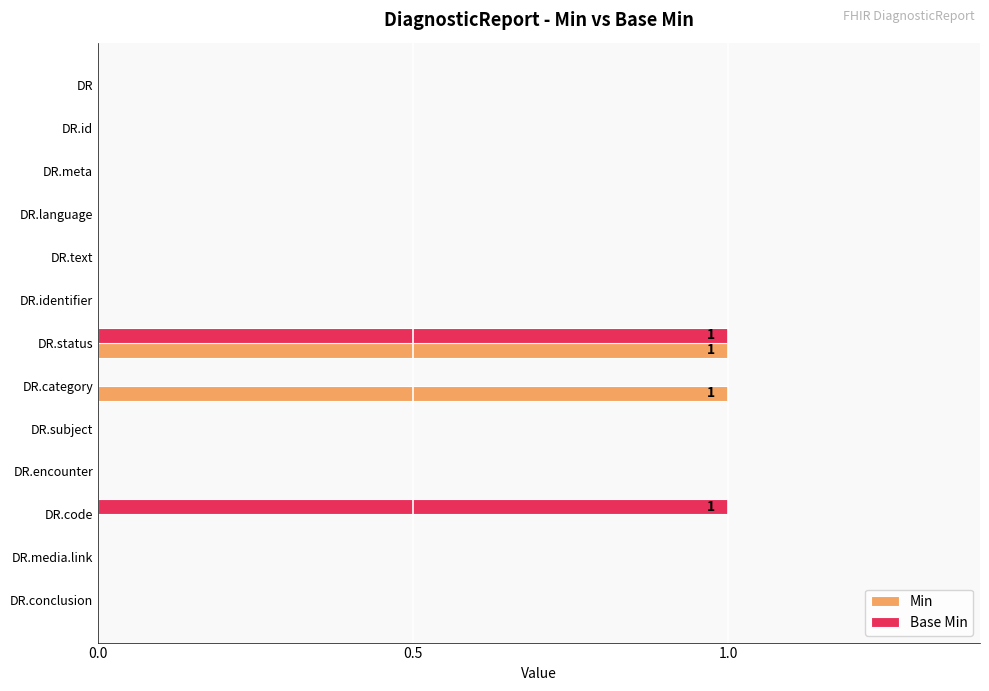

What are all the series names shown in the legend?

Min, Base Min